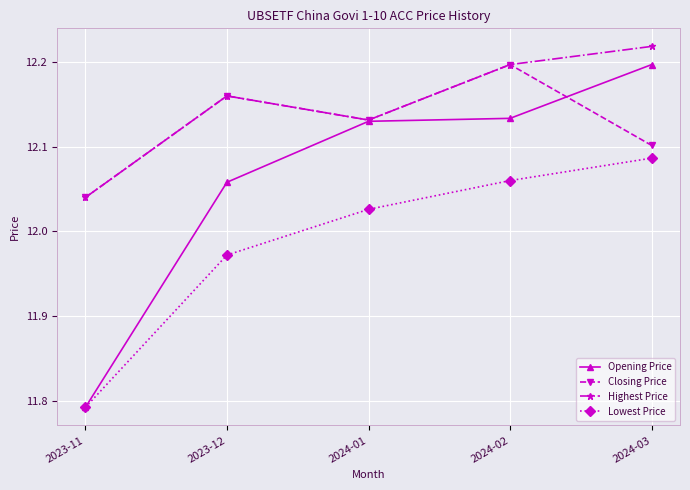

Which series has the widest spread of values?

Opening Price